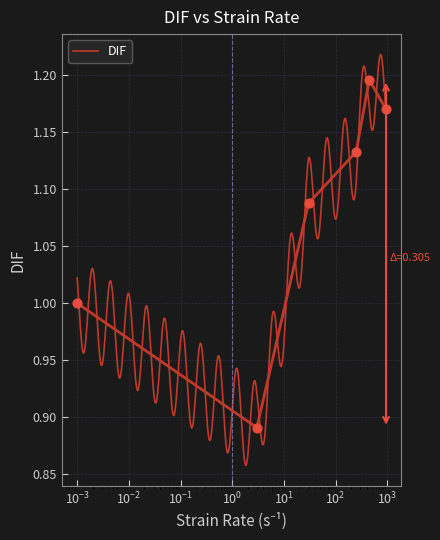

Between 3 and 450, which is larger?

450